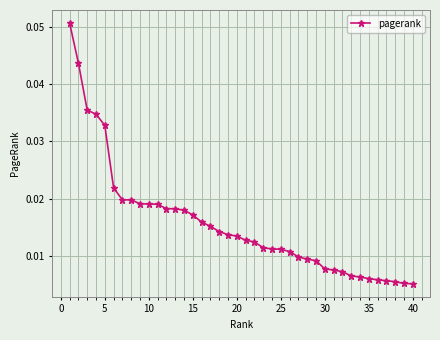

What is the sum of all values?

0.6